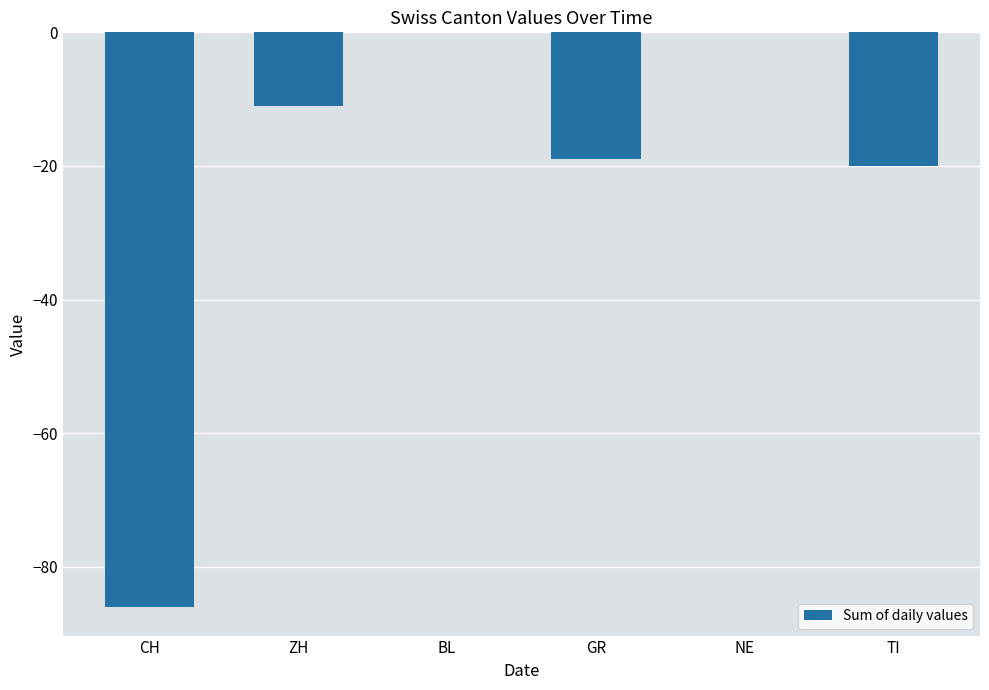

True or false: the data shows -86 at CH.

True